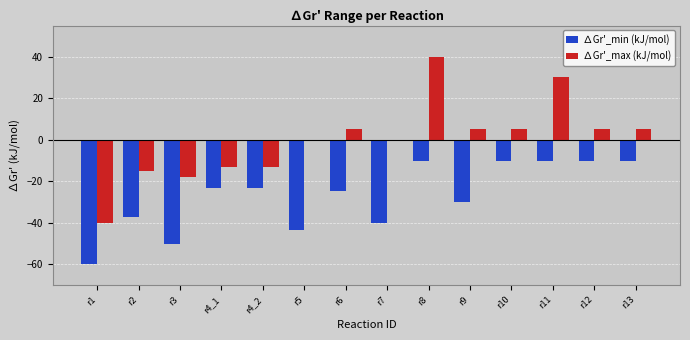

At which category is the sum across all series the highest?

r8